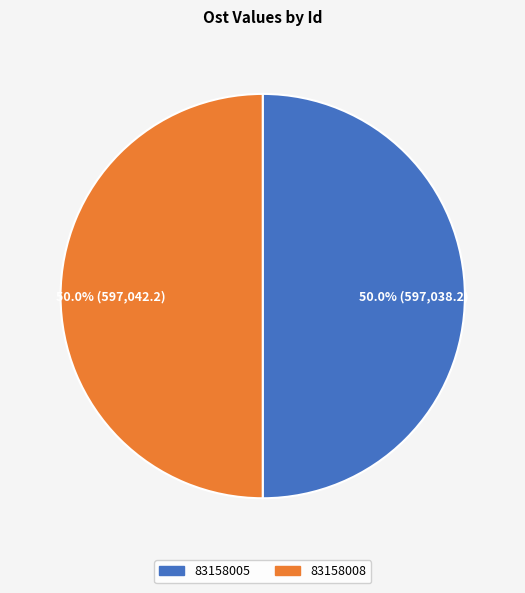

What percentage is the 83158005 slice, to the nearest percent?

50%